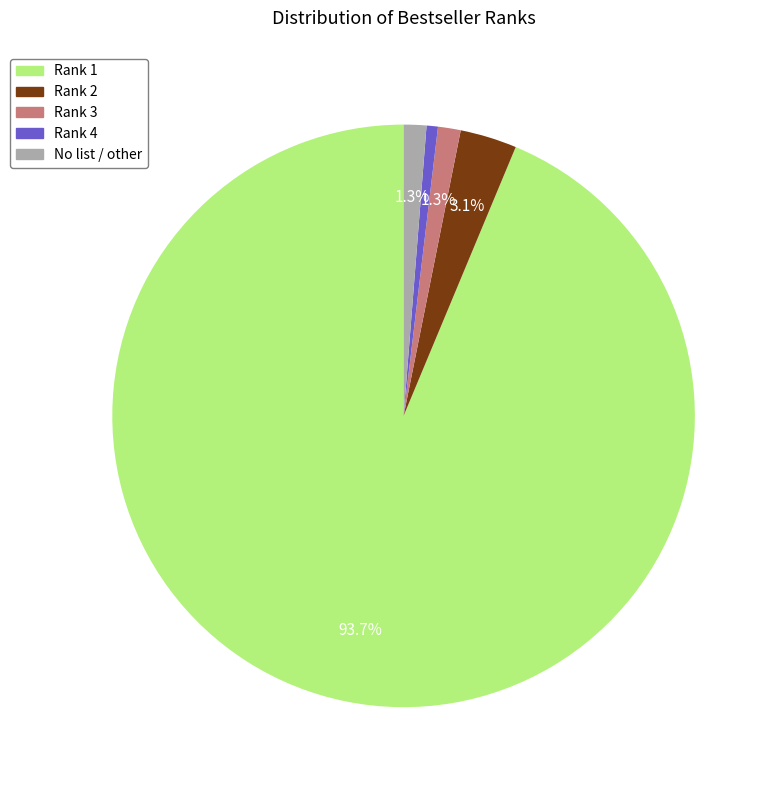

Does Rank 1 represent more than half of the total?

Yes